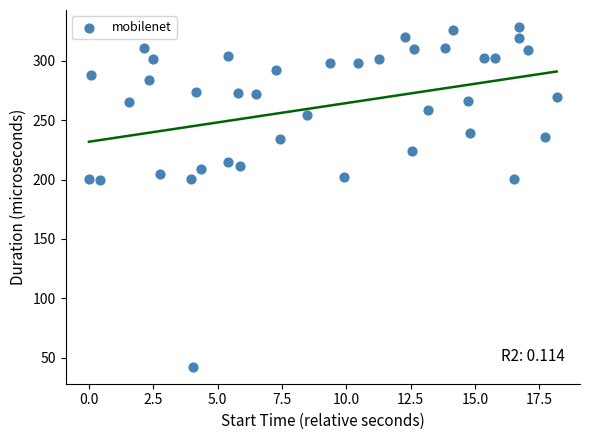

What is the range of X values (max minus min)?

18.2